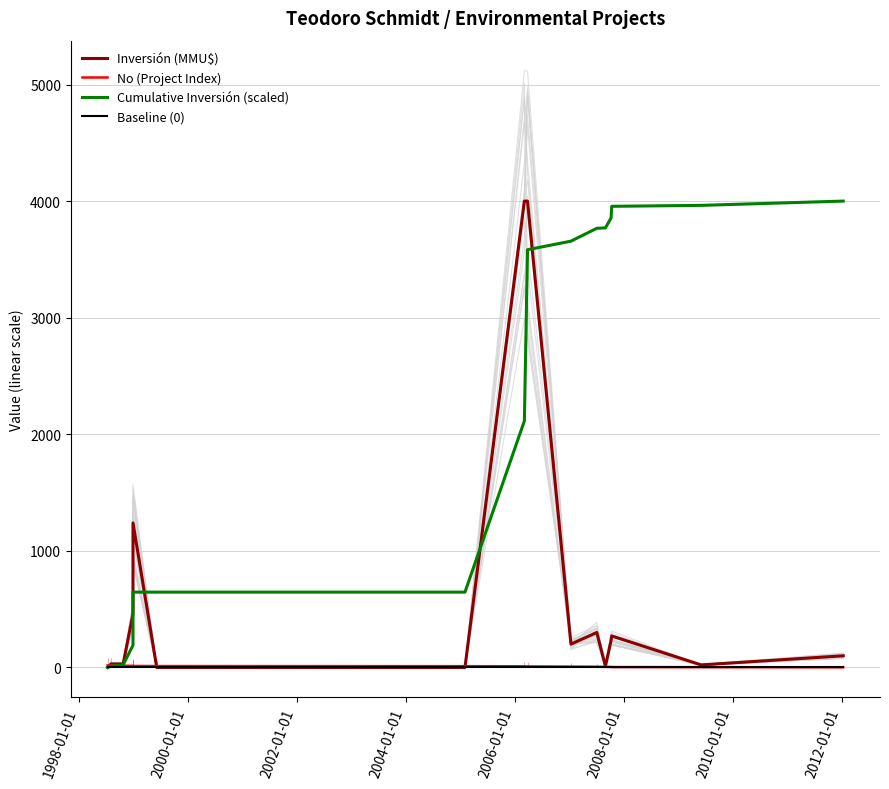

The value of Cumulative Inversión (scaled) at 1998-01-01 is 11.0. True or false?

True